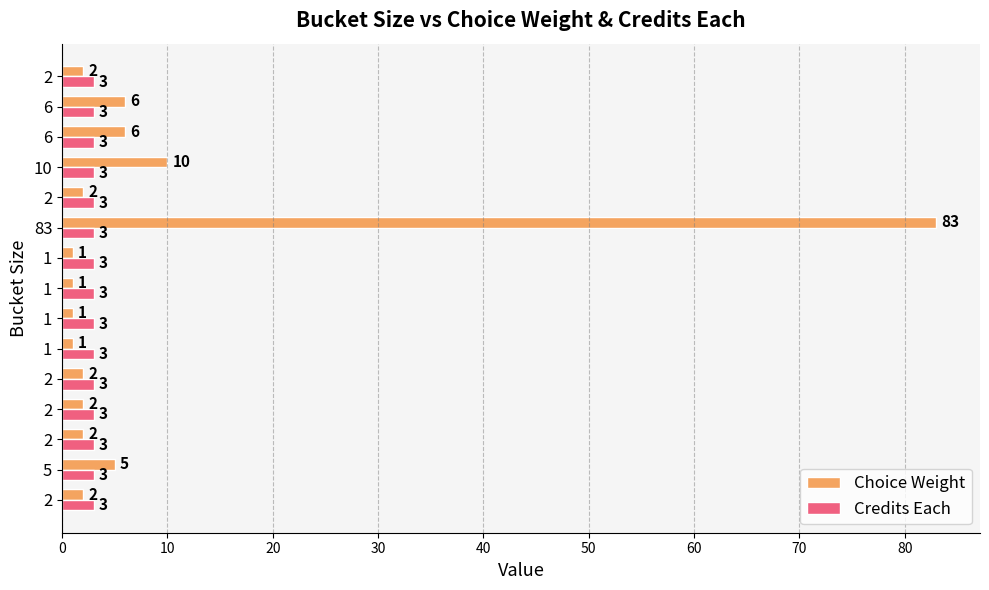

How many data points in Choice Weight are less than 2?

4